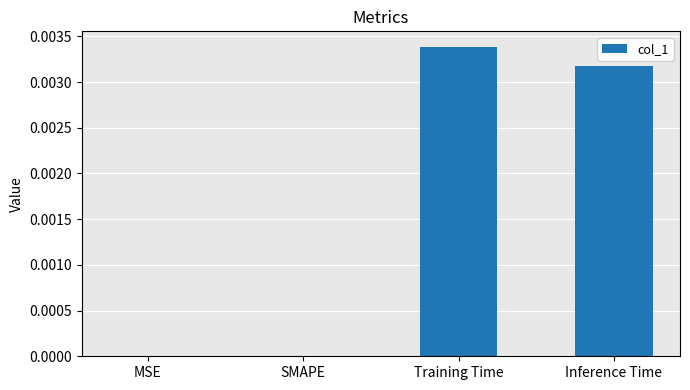

Which label corresponds to the largest value in the chart?

Training Time